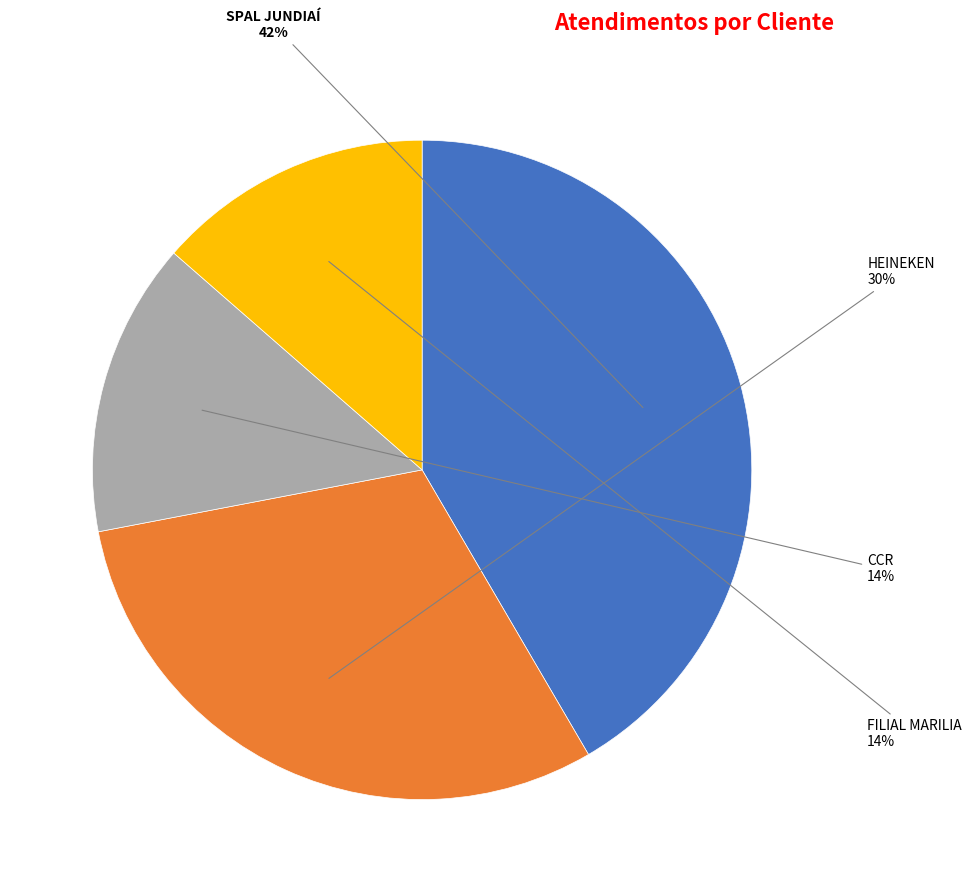

Is there any slice that represents more than half of the pie?

No